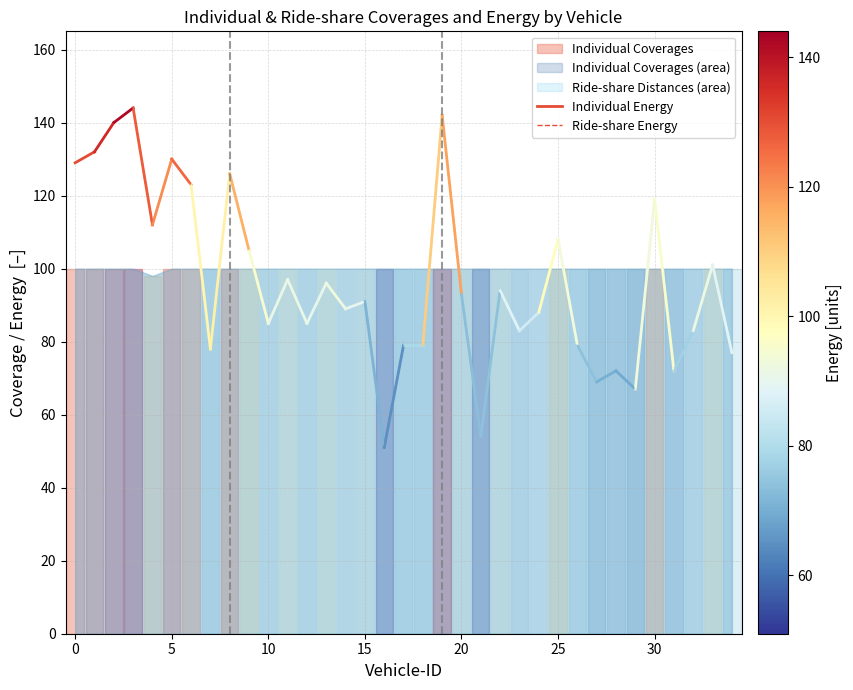

What is the value of the Individual Energy point at the 1st from the left?

129